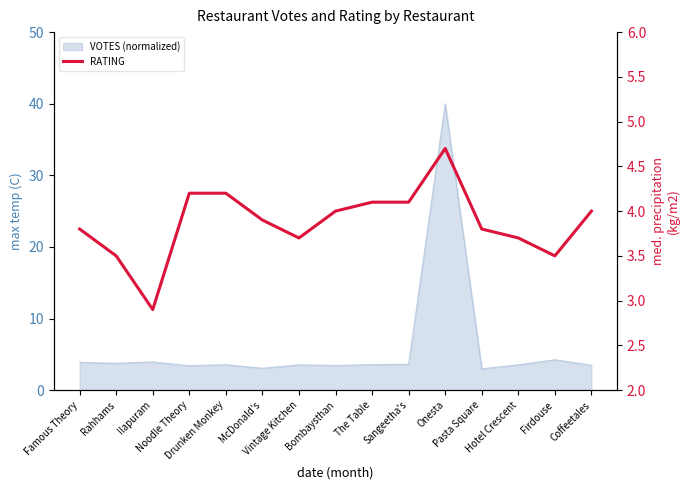

How many interior local peaks (higher than both neighbors) does the data have?

1